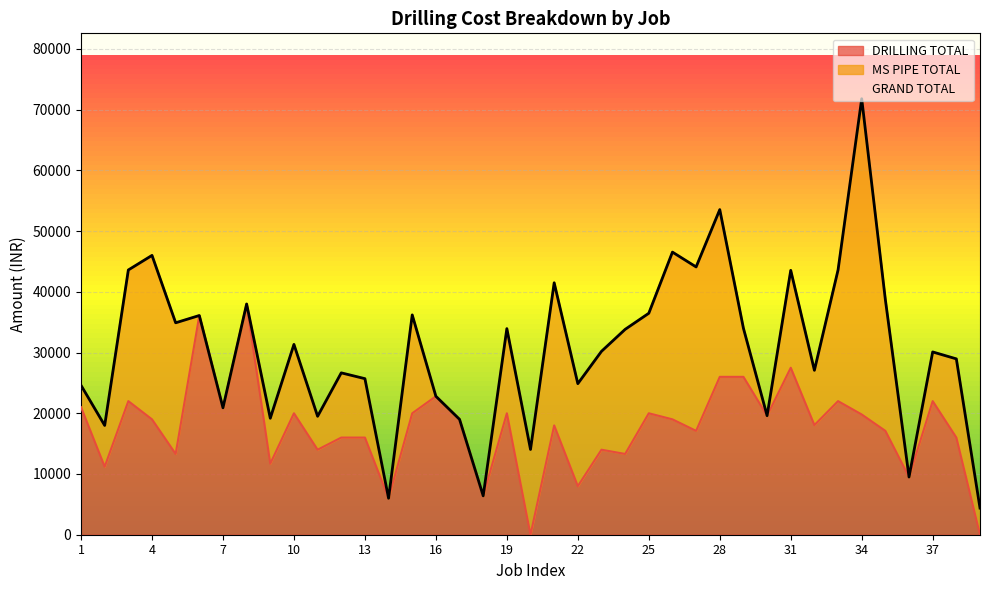

What is the maximum value shown in the chart?

71800